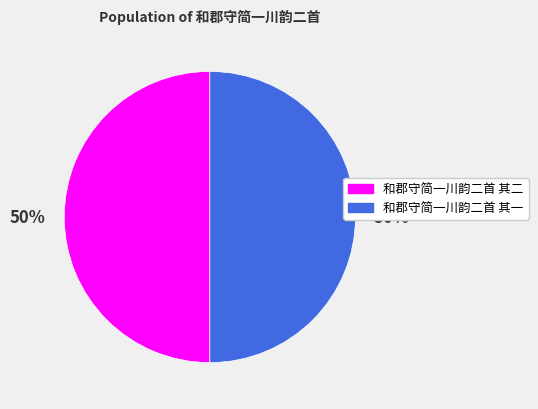

What is the ratio of the value at 和郡守简一川韵二首 其二 to the value at 和郡守简一川韵二首 其一?

1.0